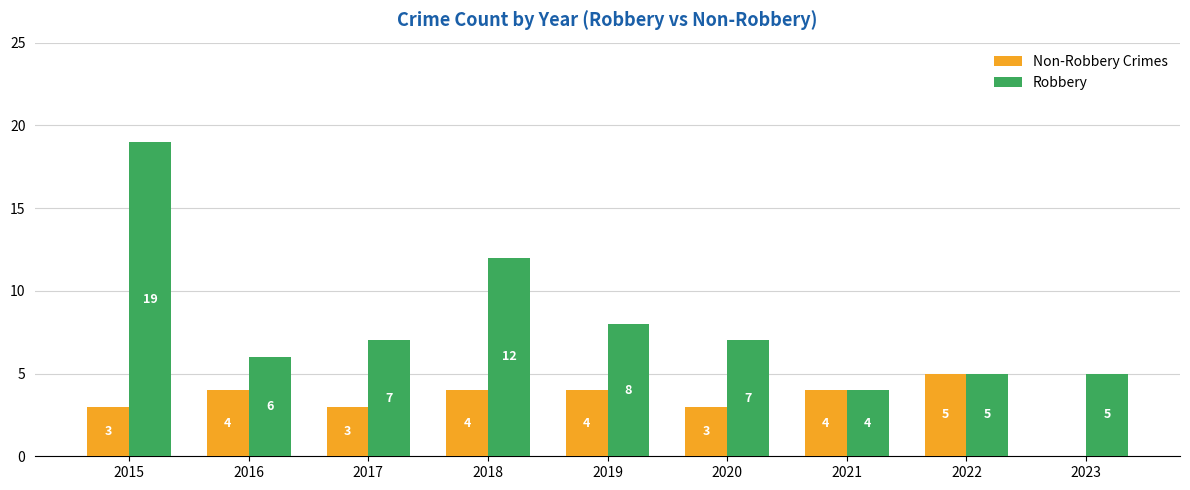

What is the average value of the Robbery series?

8